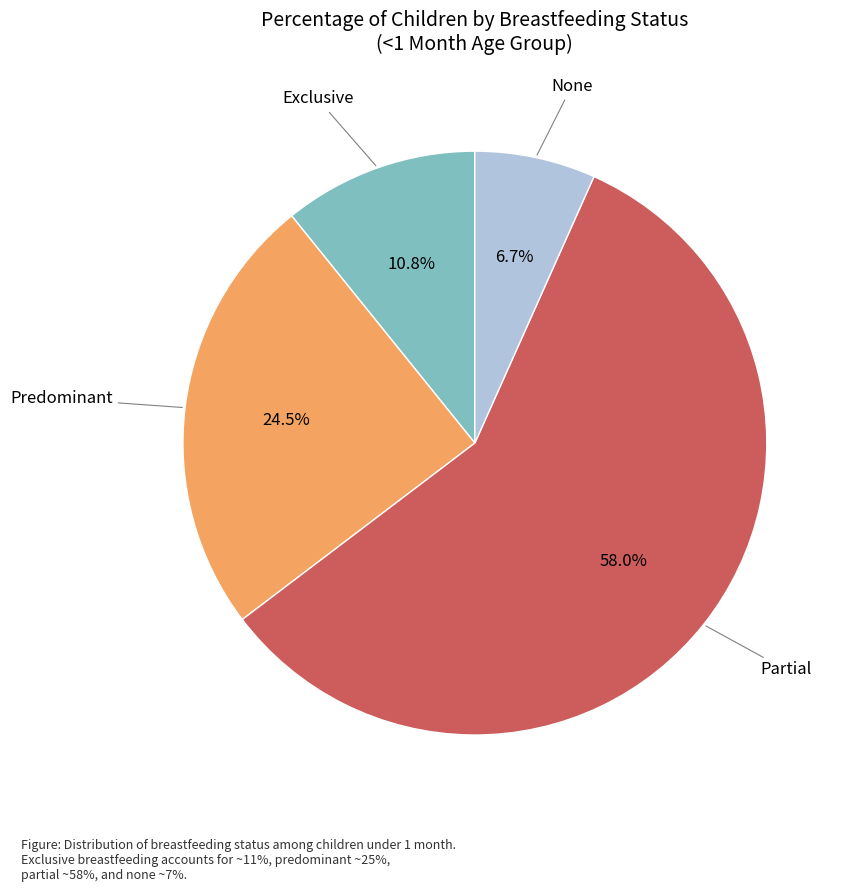

To the nearest percent, what portion does None represent?

7%